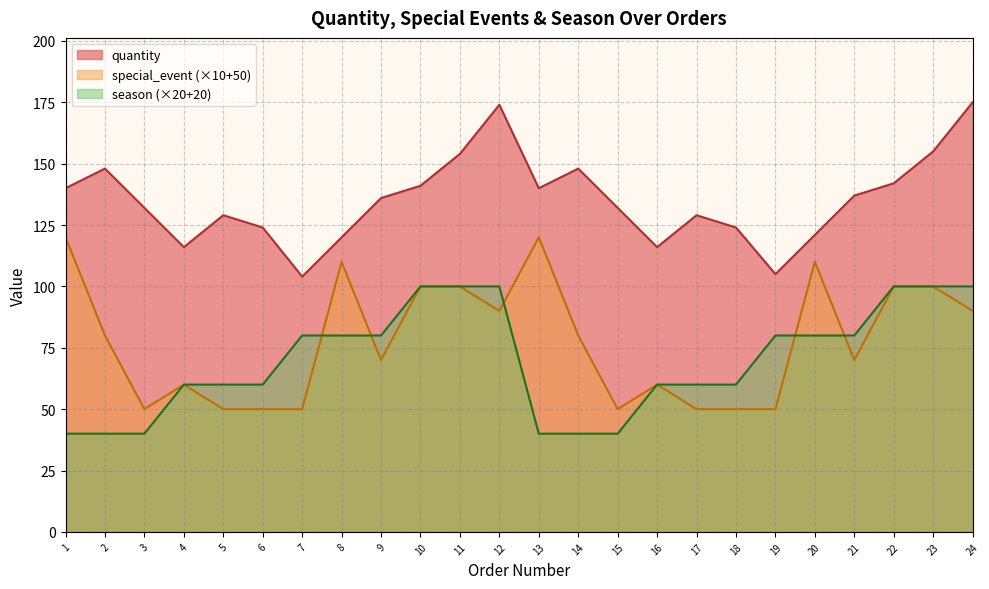

Which category has the lowest value across all series?

1